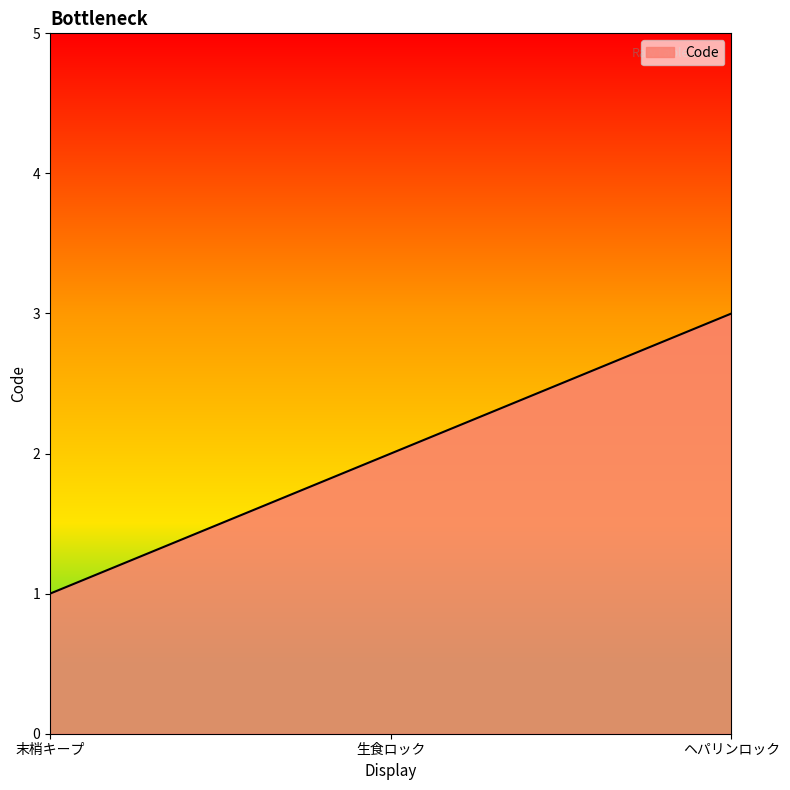

Between 末梢キープ and 生食ロック, which is larger?

生食ロック